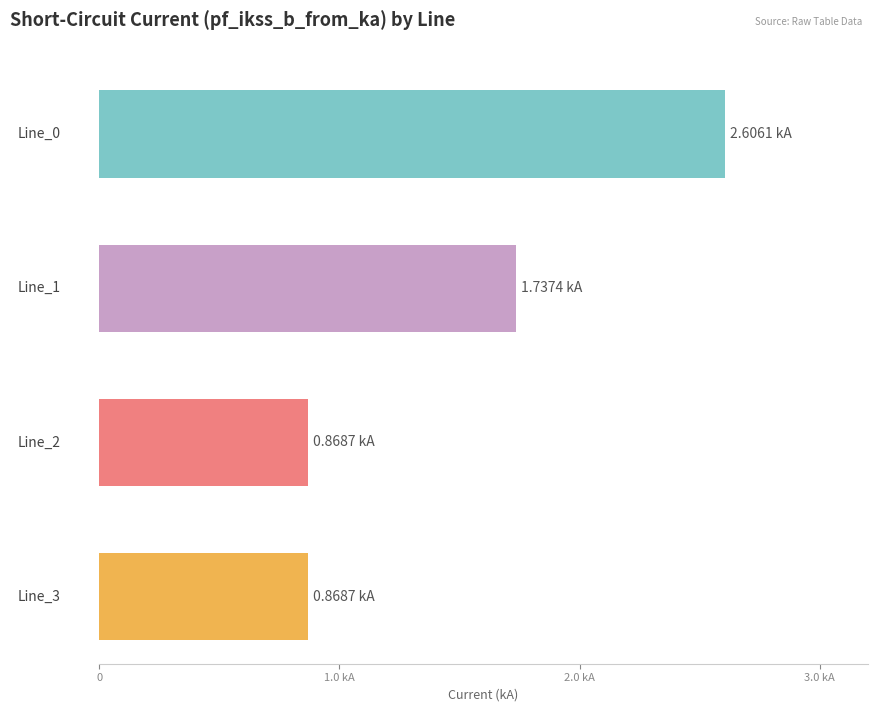

At which category is the sum across all series the highest?

Line_0